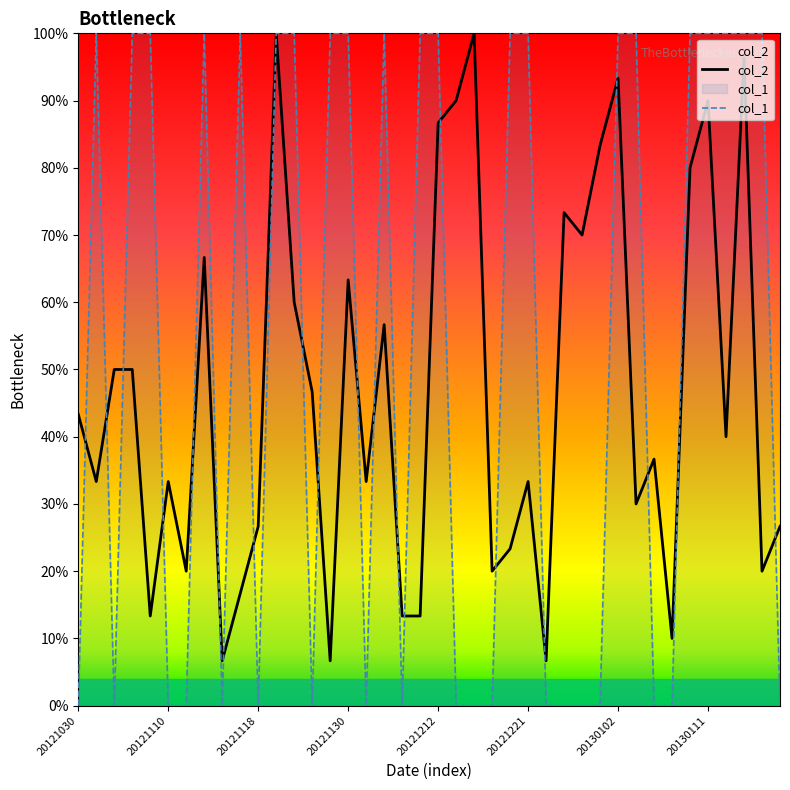

Rank the series by their maximum value, from highest to lowest.

col_2, col_1